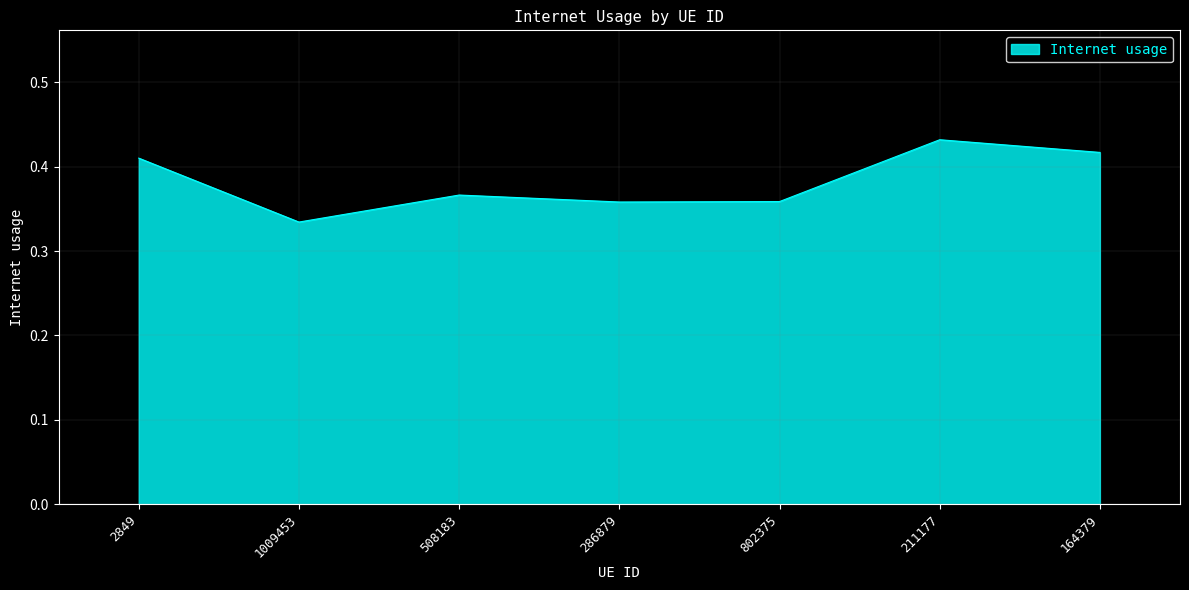

The value at 164379 is 0.6. True or false?

False